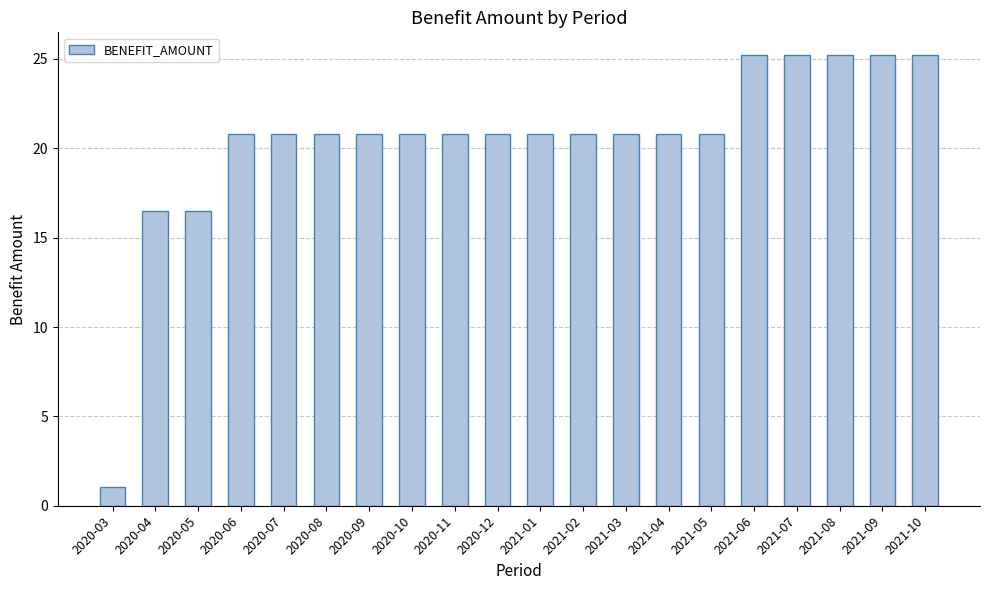

Read the value at 2020-10.

20.8